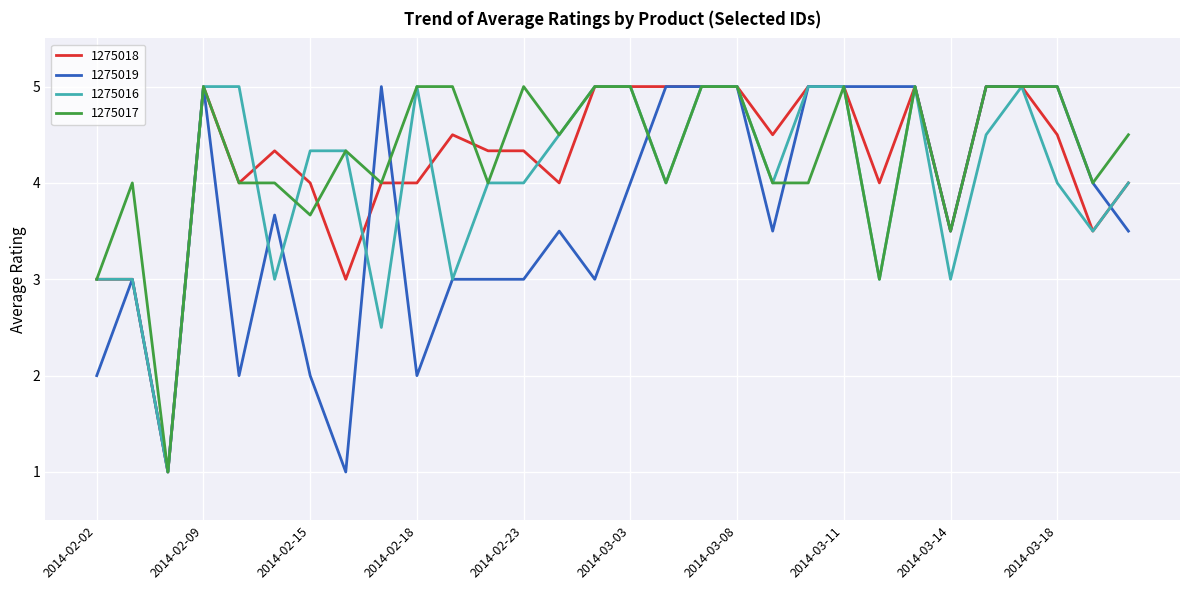

What is the average value of the 1275018 series?

4.2